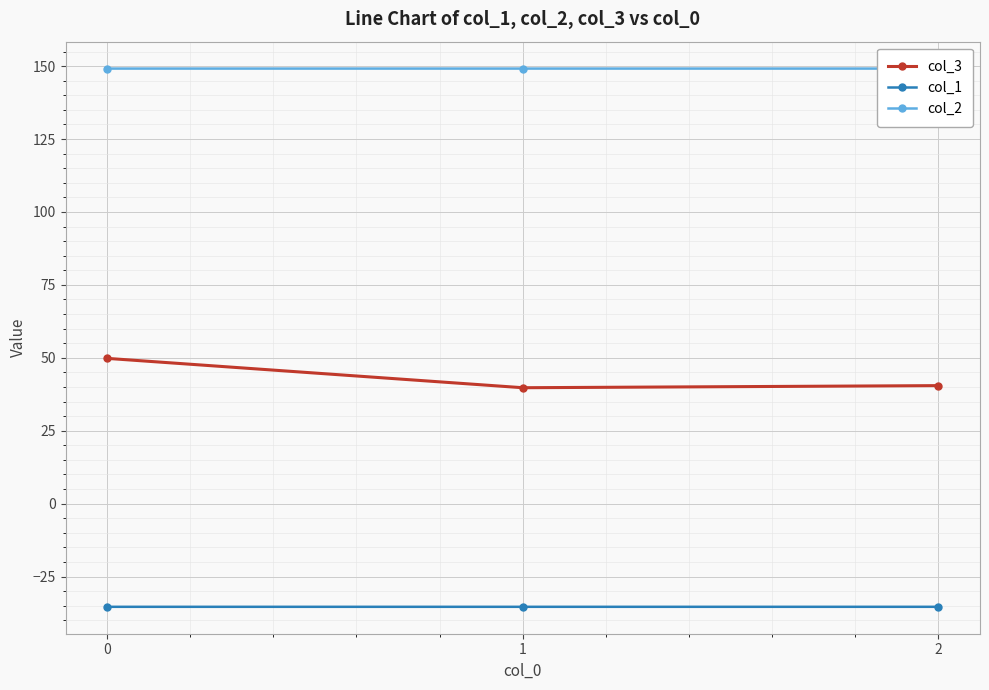

What is the difference between the highest and lowest values at 0?

184.5